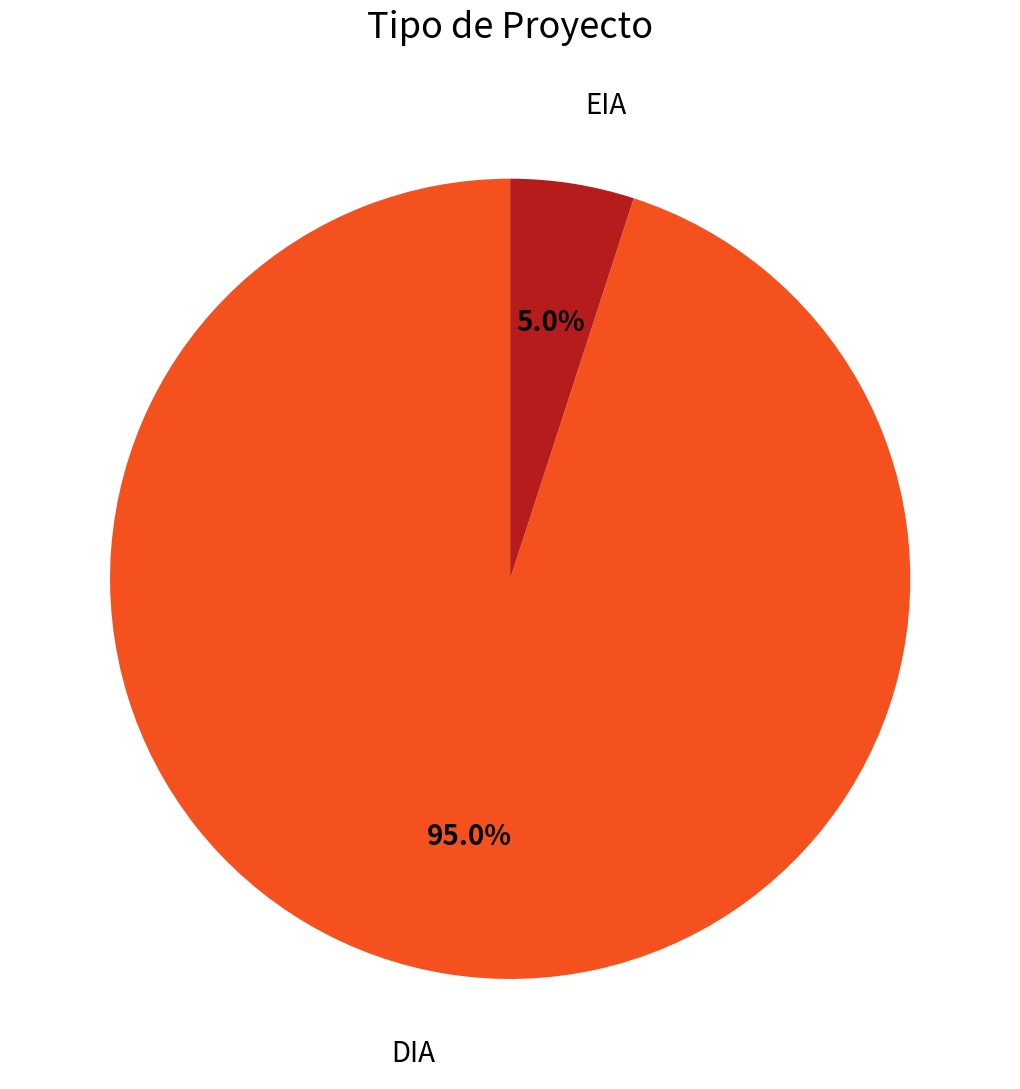

Which category has the smallest portion of the pie?

EIA